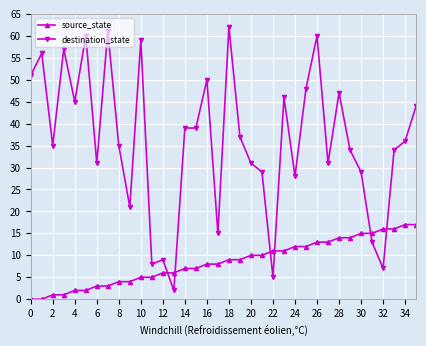

Which series has the largest total across all categories?

destination_state